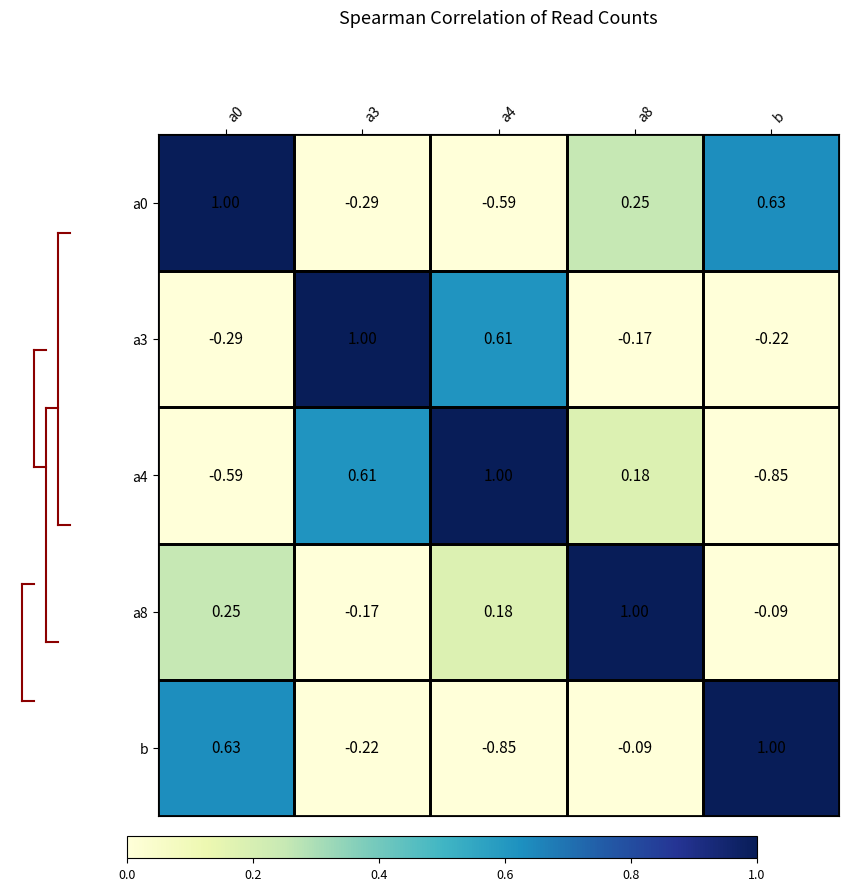

Is the value of a4 at b greater than the value of a8 at a0?

No